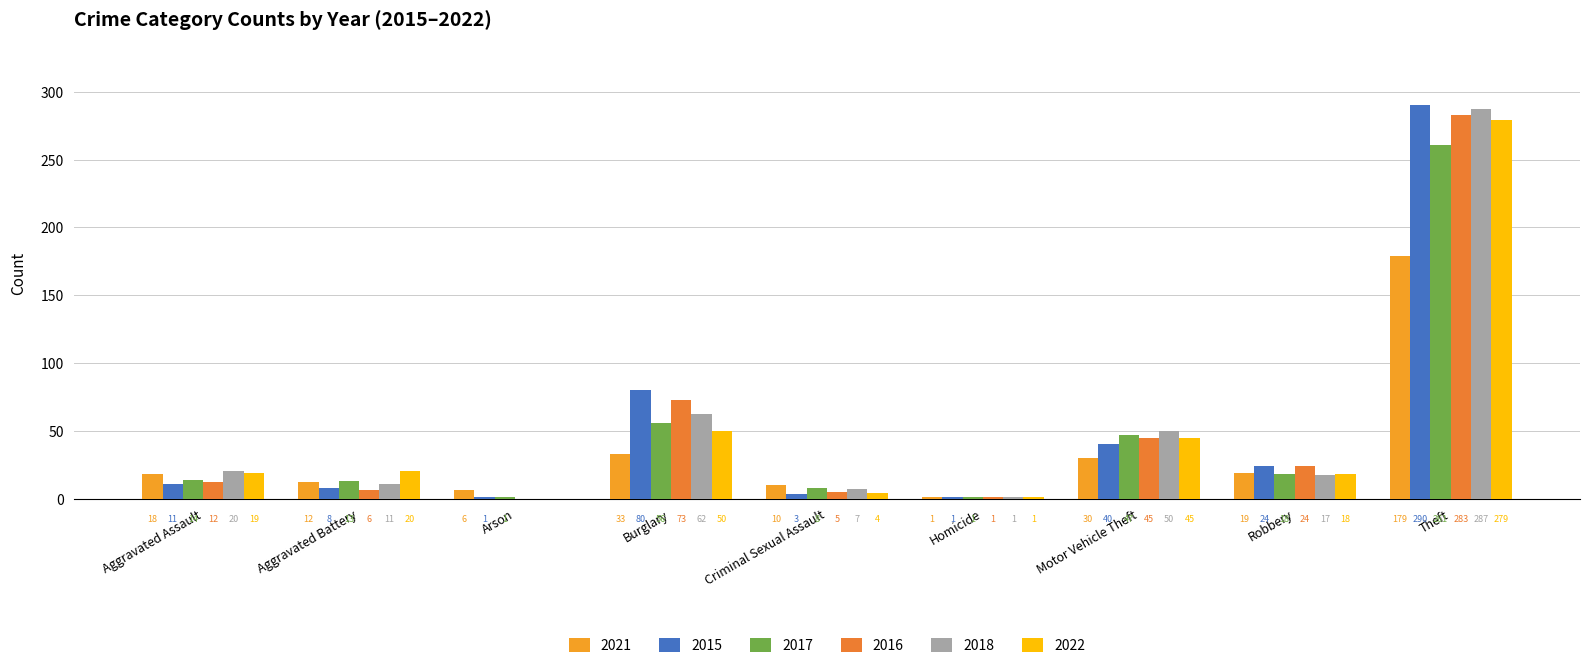

What is the total value across all series at Theft?

1579